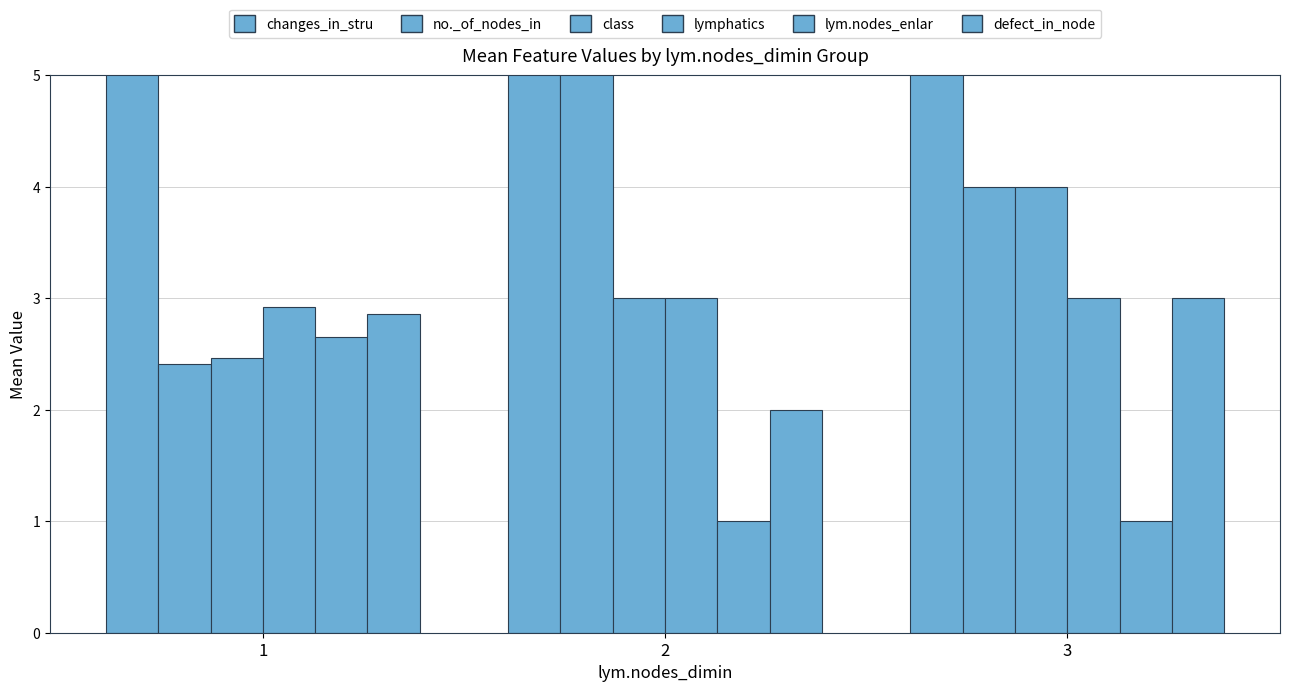

What is the approximate value of changes_in_stru at 2?

8.0